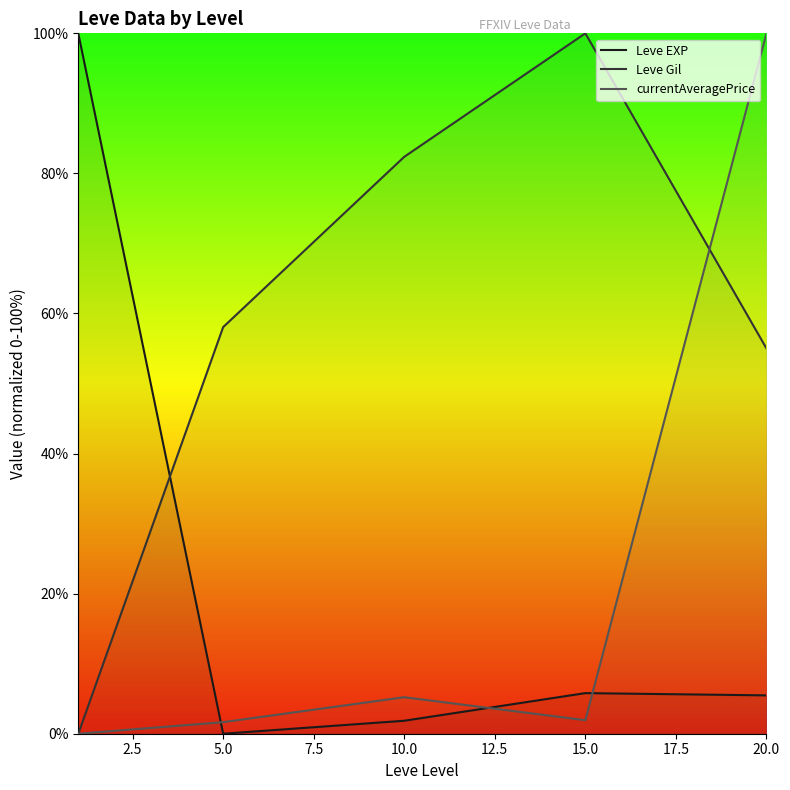

Is the value of Leve EXP at 20.0 greater than the value of Leve Gil at 10.0?

No